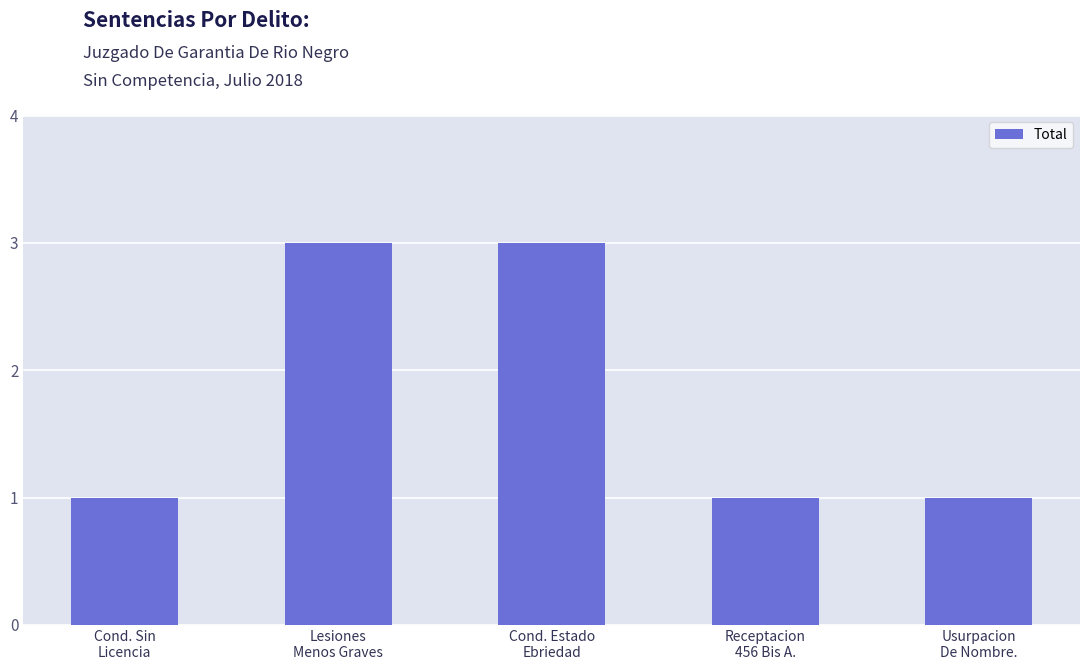

Read the value at Cond. Sin
Licencia.

1